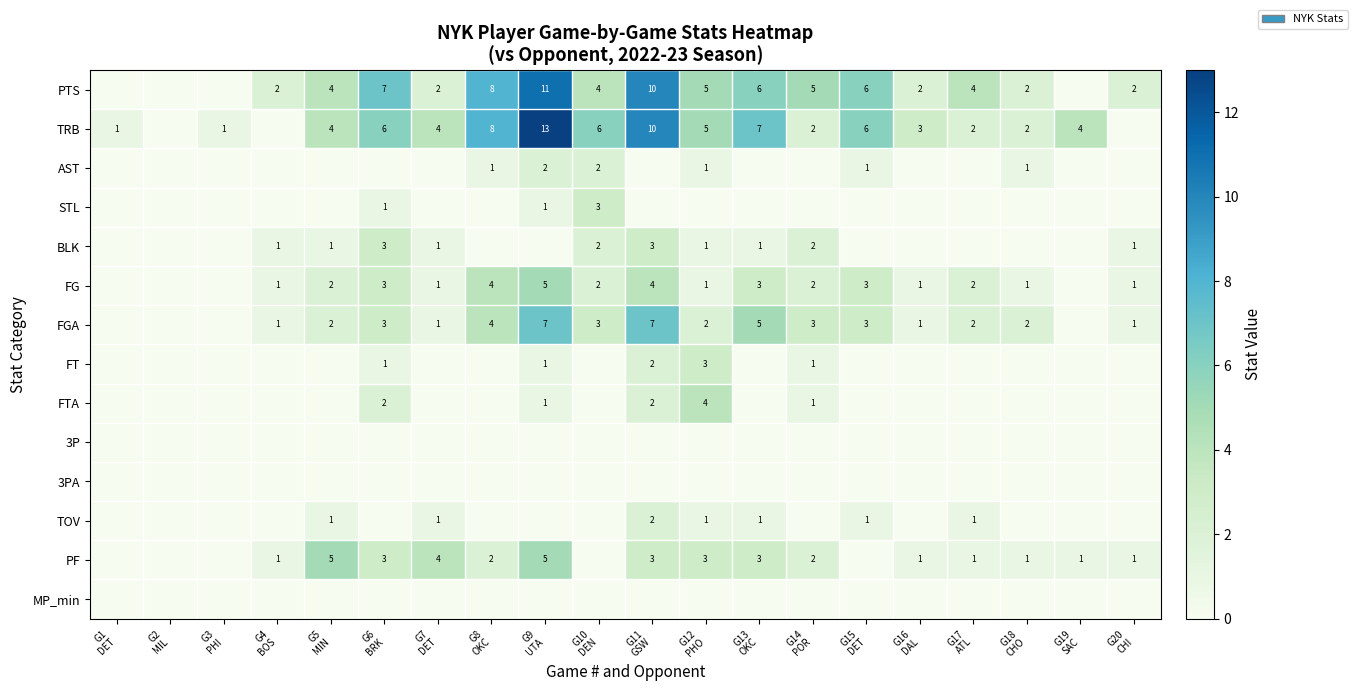

Which series has the widest spread of values?

TRB